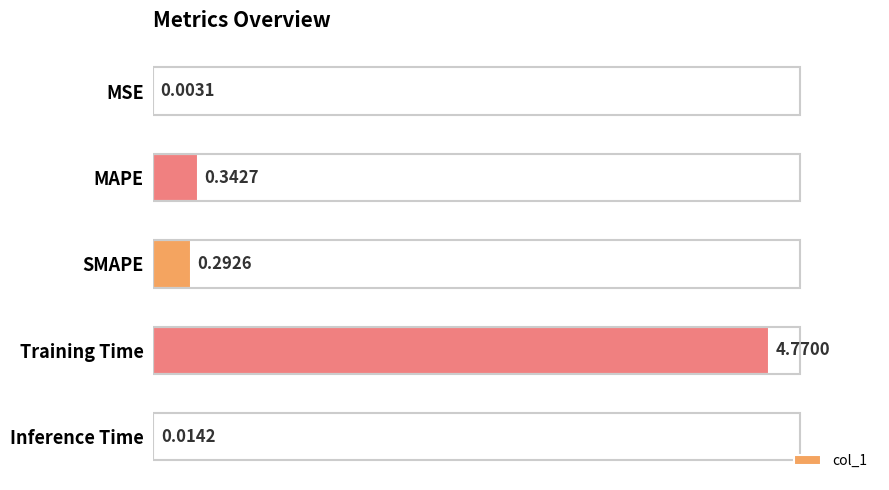

What is the change in value from MSE to SMAPE?

+0.3